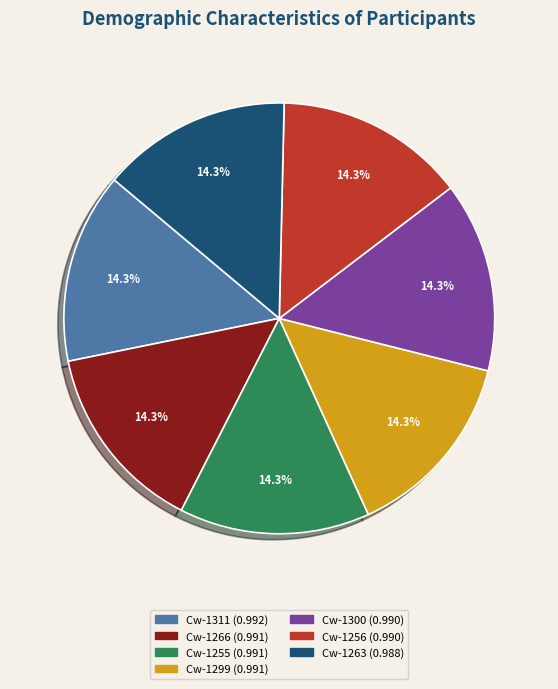

To the nearest percent, what percentage of the pie is Cw-1255?

14%